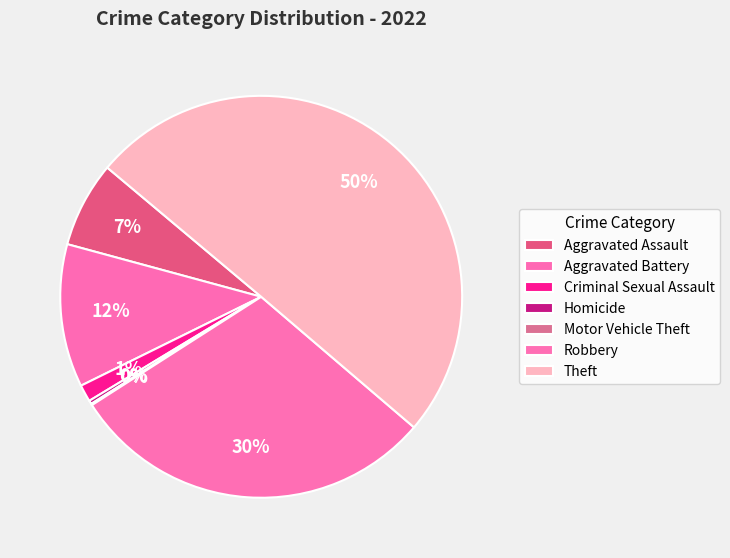

What percentage do Aggravated Assault and Aggravated Battery together represent?

18.4%